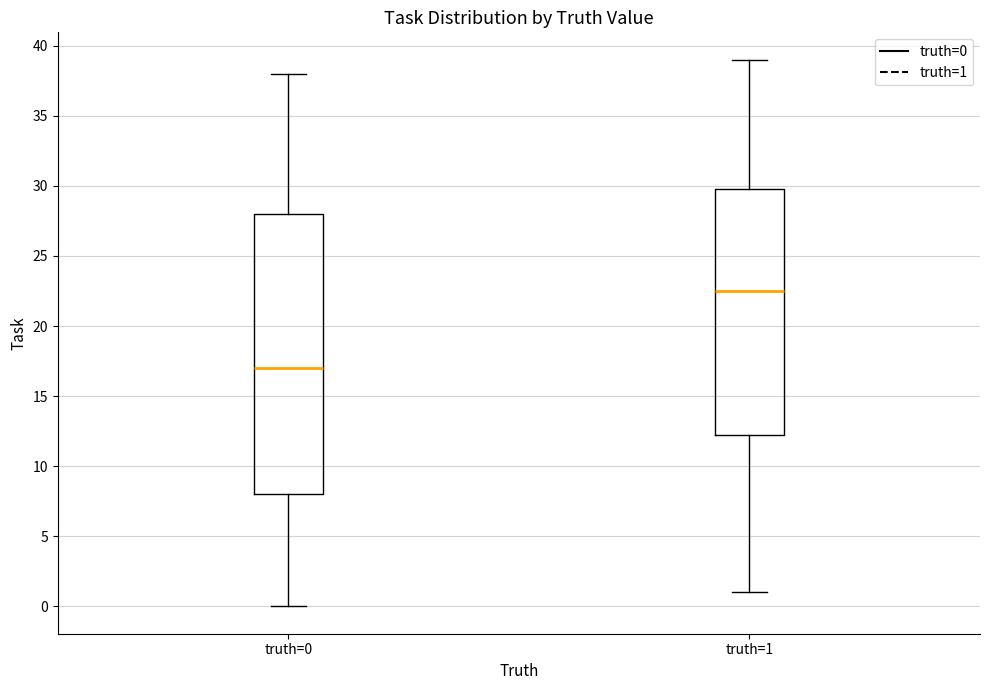

Reading left to right, read every box against the y-axis: the position of its median line, the range the box covers, and the ends of its whiskers. The values are not printed on the chart, so give them approximately, as read against the axis.

truth=0: median 17.0, box 8.0 to 28.0, whiskers 0.0 to 38.0
truth=1: median 22.5, box 12.5 to 30.0, whiskers 1.0 to 39.0